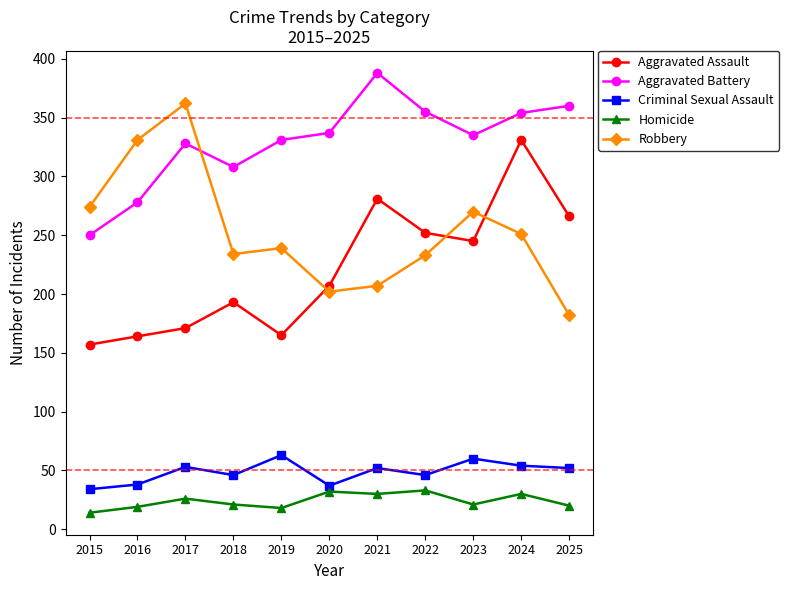

Does the chart display data point markers on the line(s)?

Yes